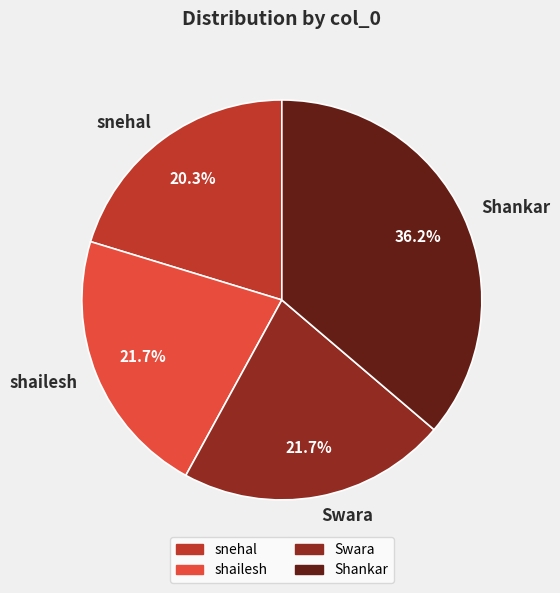

Between shailesh and snehal, which is larger?

shailesh